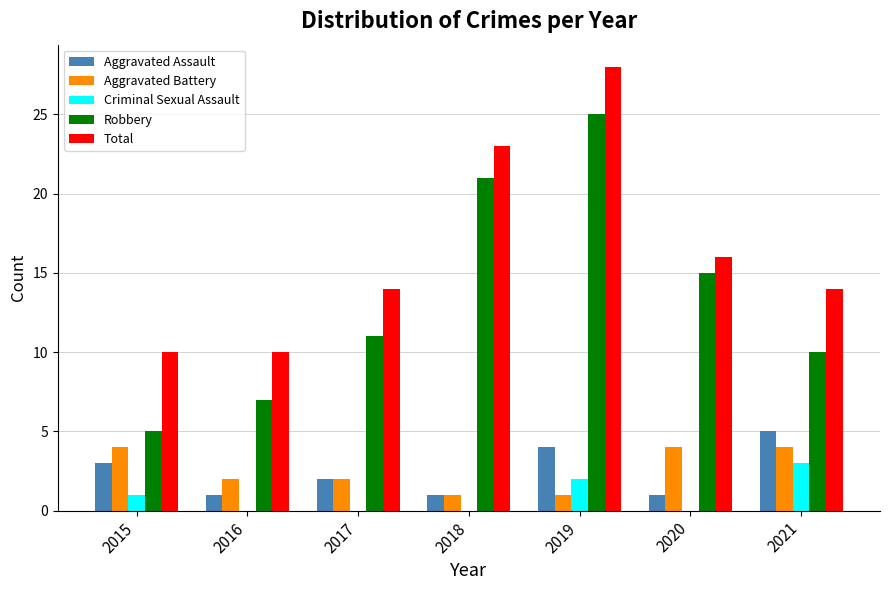

Where is Total nearest to the value 19?

2020